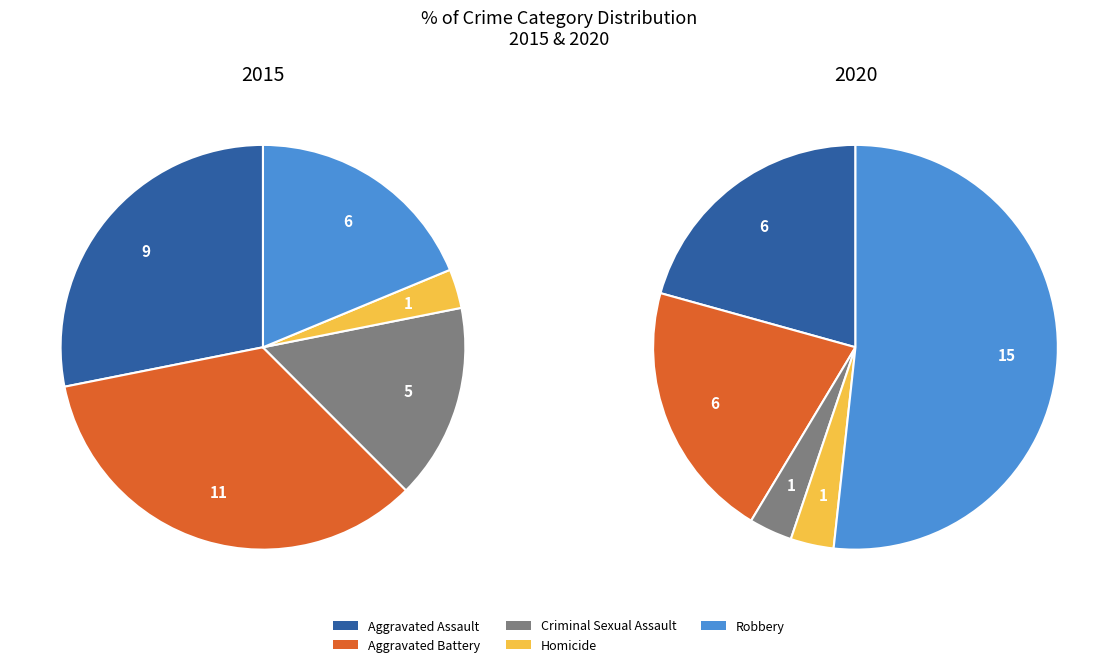

Which series has the widest spread of values?

2020